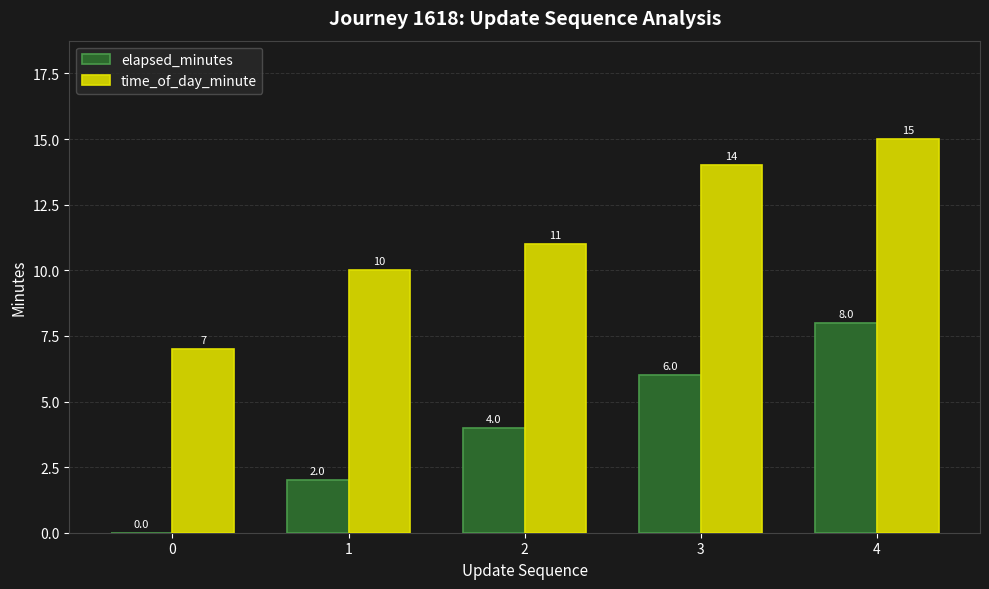

What is the sum of the time_of_day_minute values at 0 and 3?

21